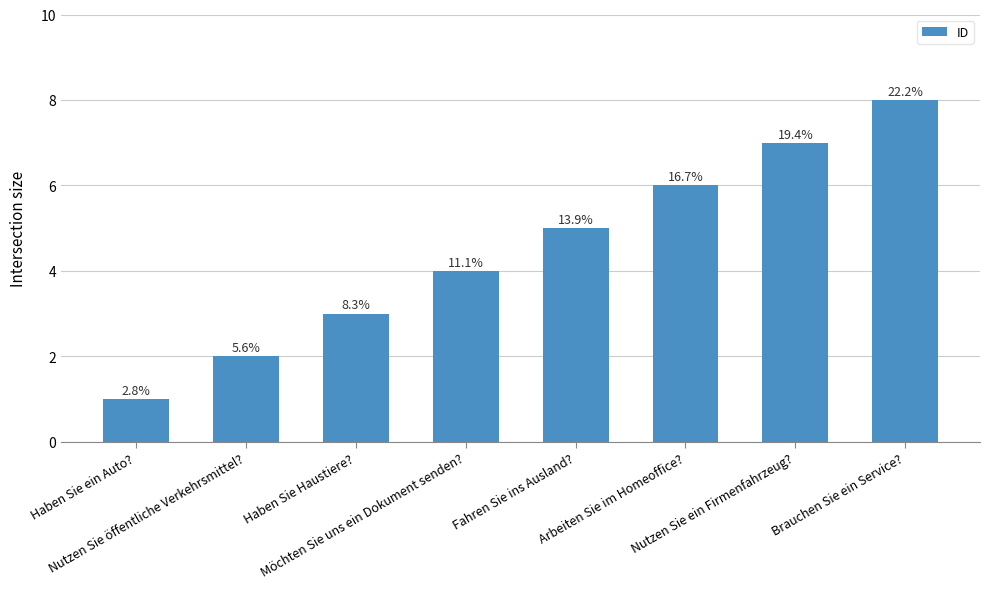

How many bars are there in total?

8